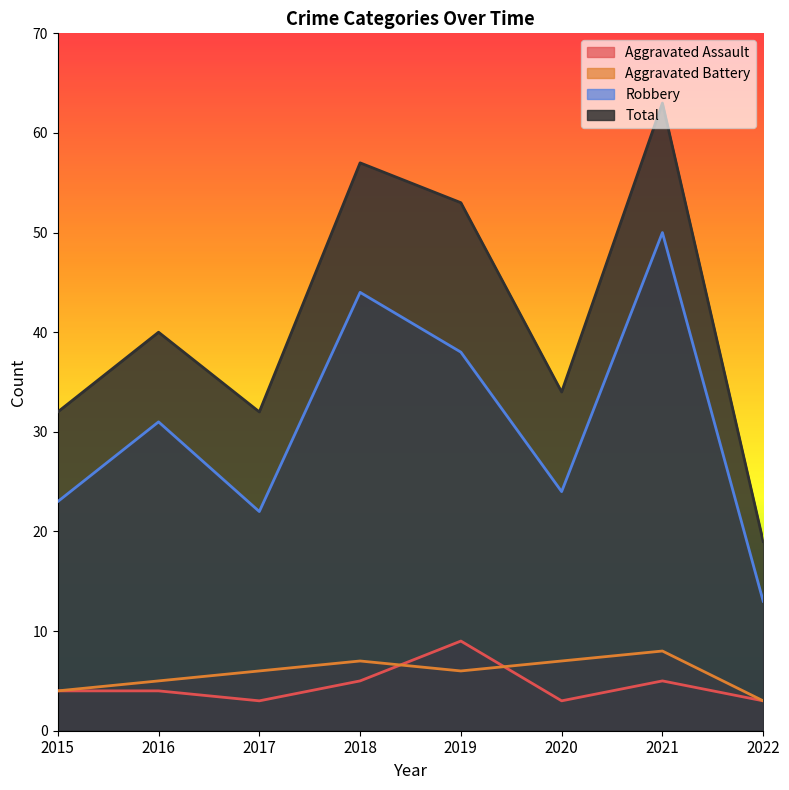

What are all the series names shown in the legend?

Aggravated Assault, Aggravated Battery, Robbery, Total